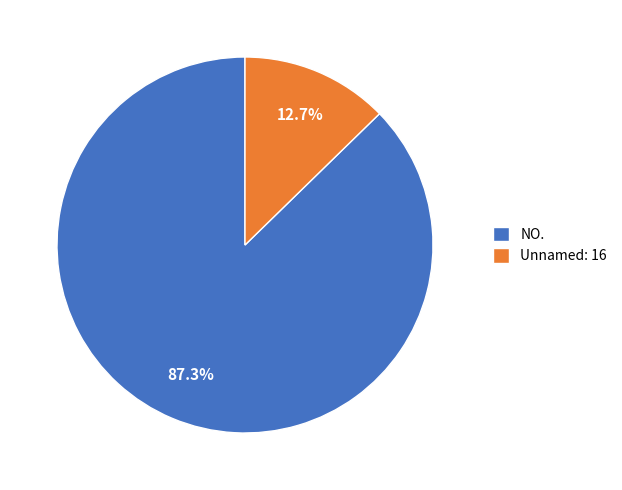

To the nearest percent, what percentage of the pie is NO.?

87%